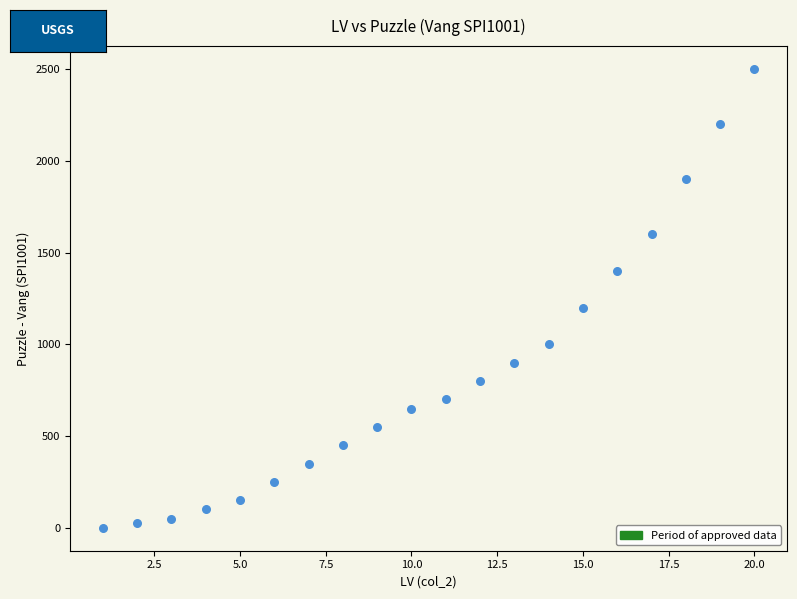

What Y value in the scatter plot is closest to 1250?

1200